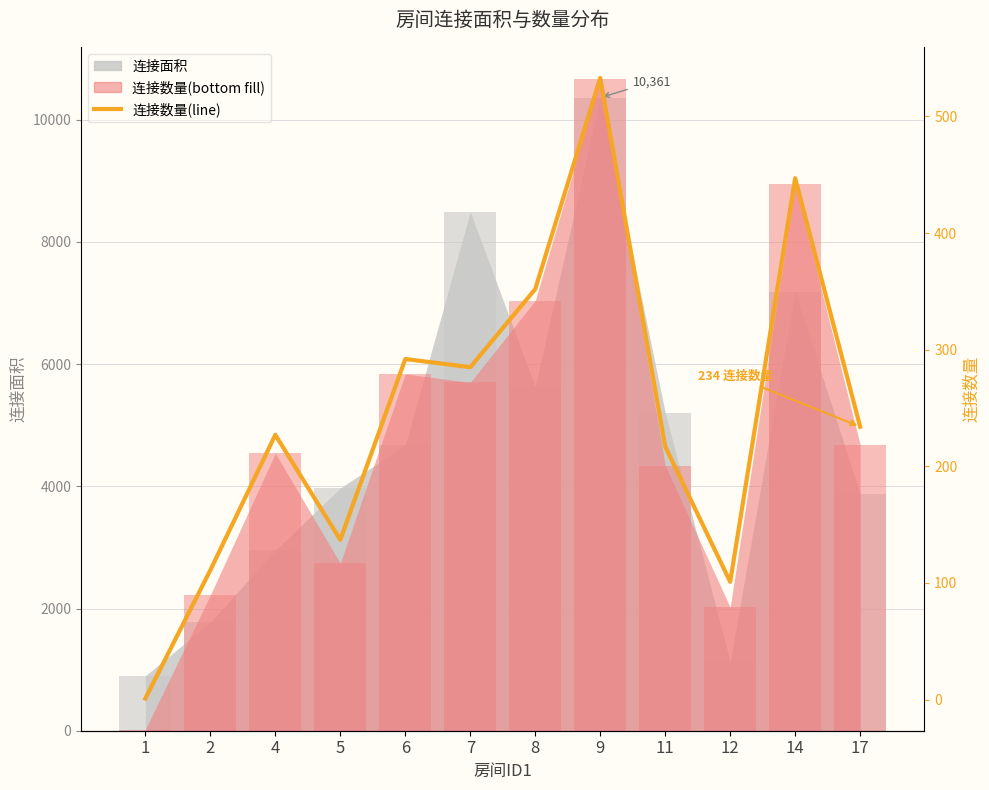

At which category does the chart reach its peak across all series?

9